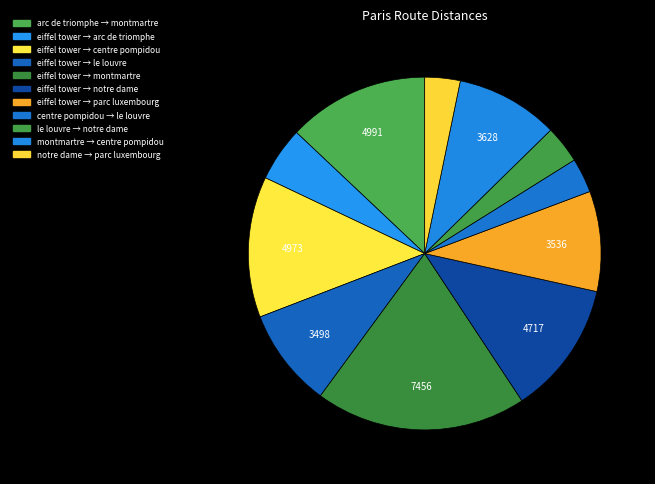

Count the number of slices in the pie.

11